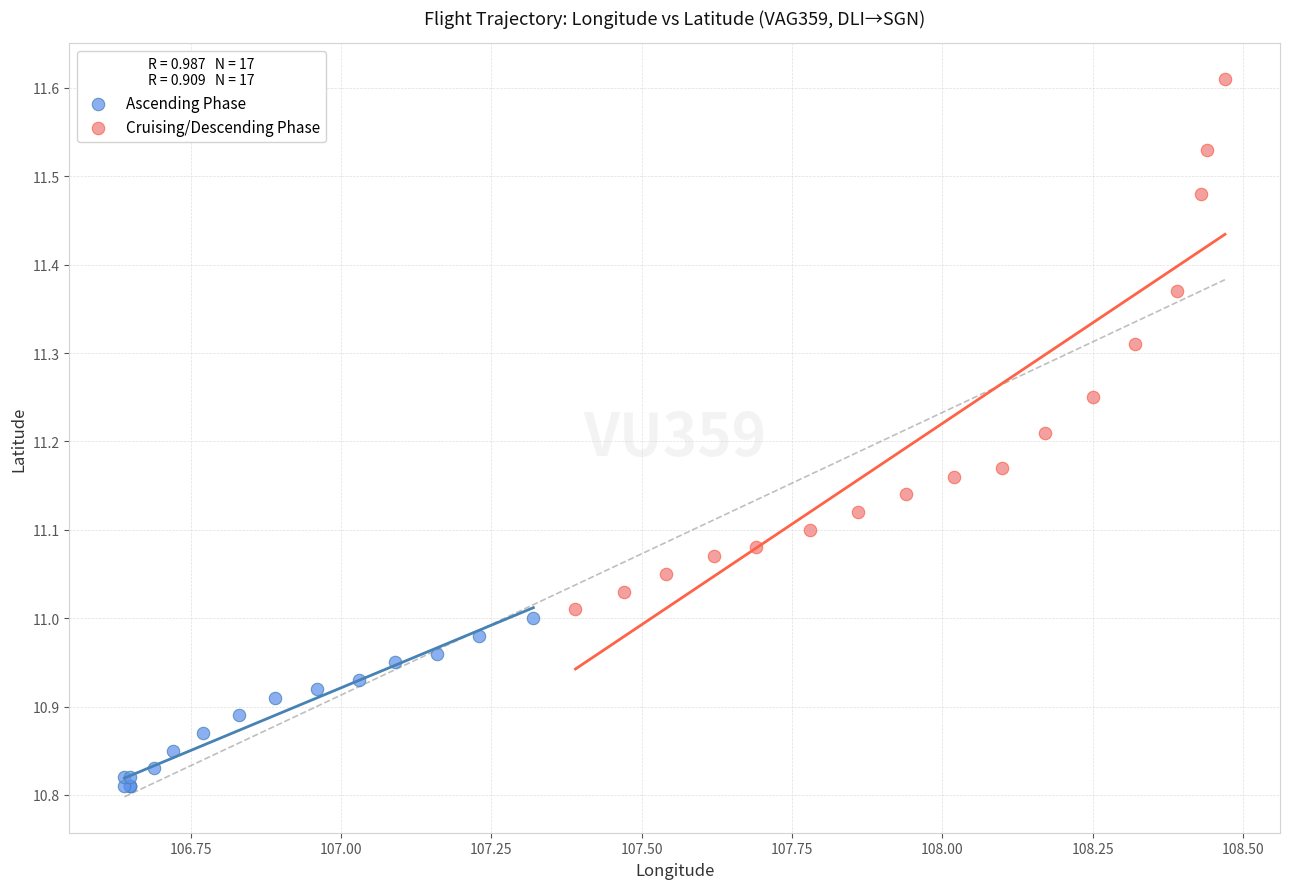

Which series has the largest Y range (max minus min)?

Cruising/Descending Phase